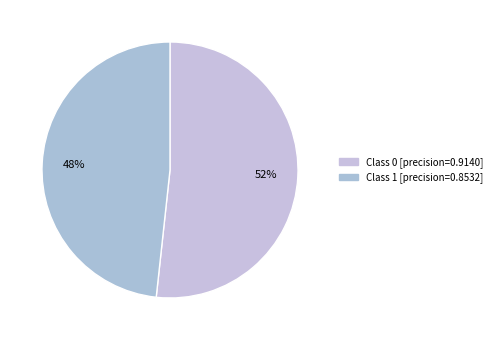

Count the number of slices in the pie.

2